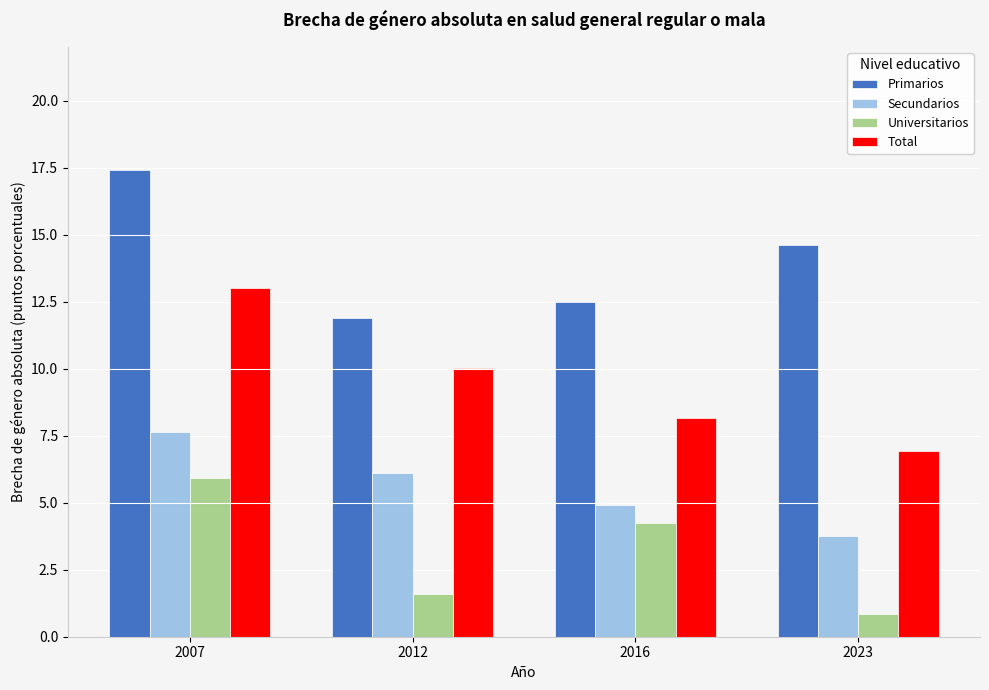

What is the minimum value shown in the chart?

0.8